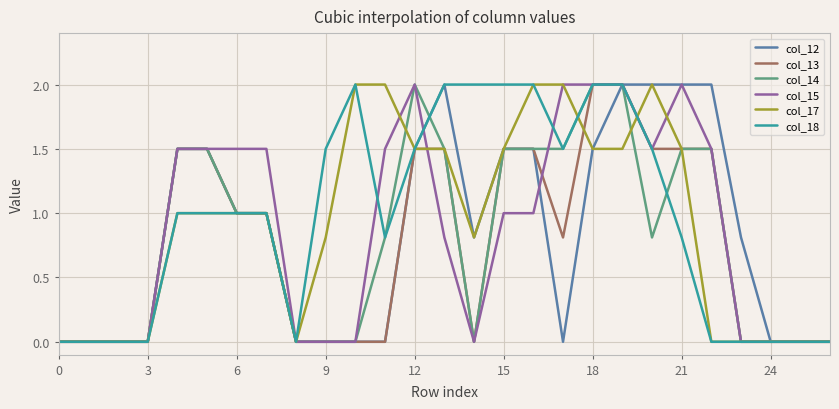

What is the maximum value shown in the chart?

2.0